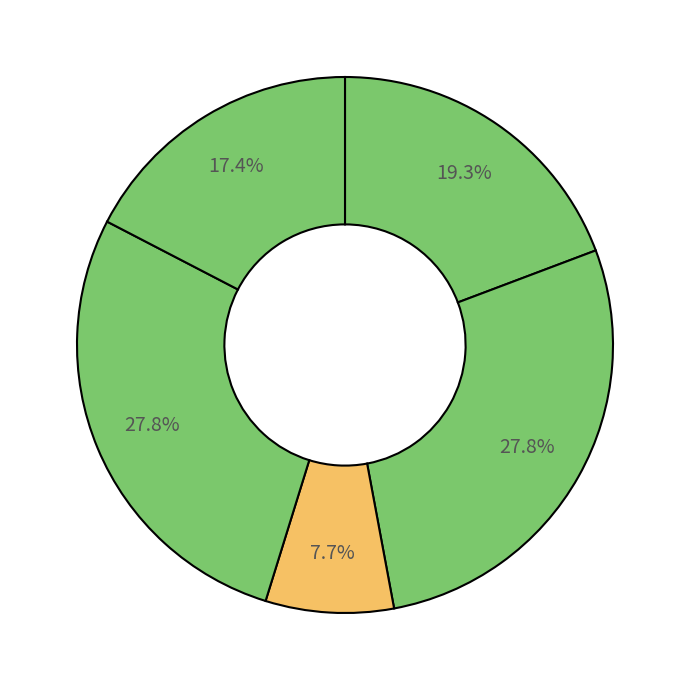

How many slices are in this pie chart?

5